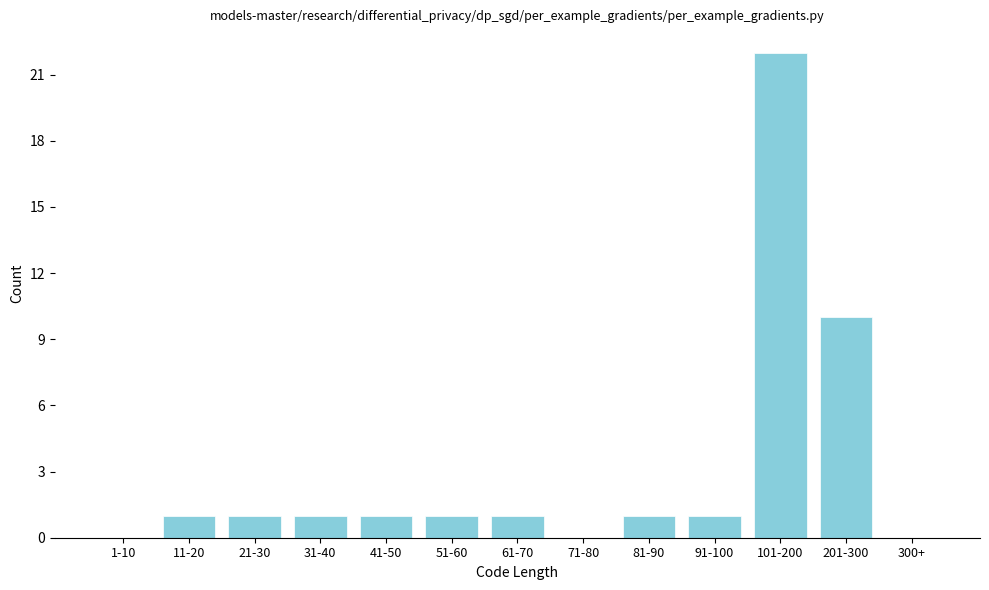

Reading right to left, transcribe all the data shown in this chart.

300+=0	201-300=10	101-200=22	91-100=1	81-90=1	71-80=0	61-70=1	51-60=1	41-50=1	31-40=1	21-30=1	11-20=1	1-10=0